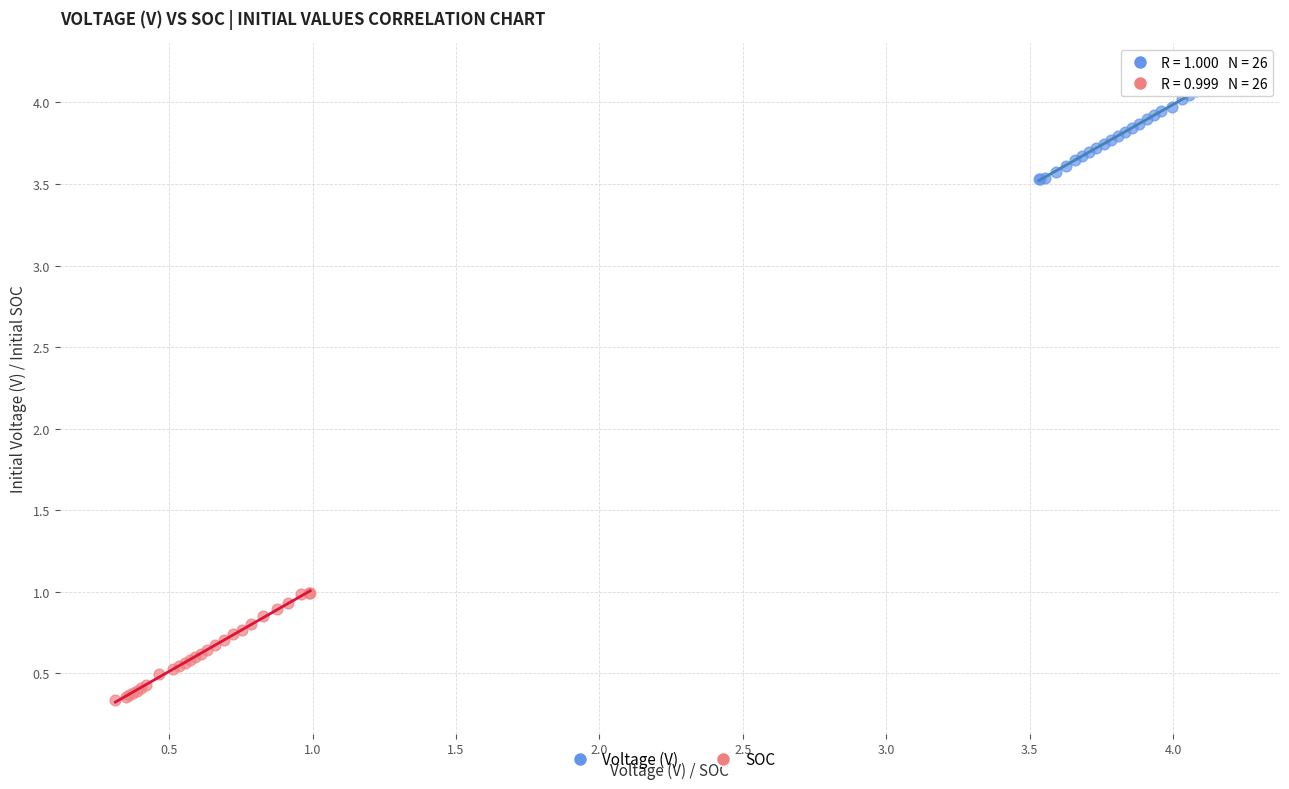

Which series reaches the maximum Y coordinate?

Voltage (V)